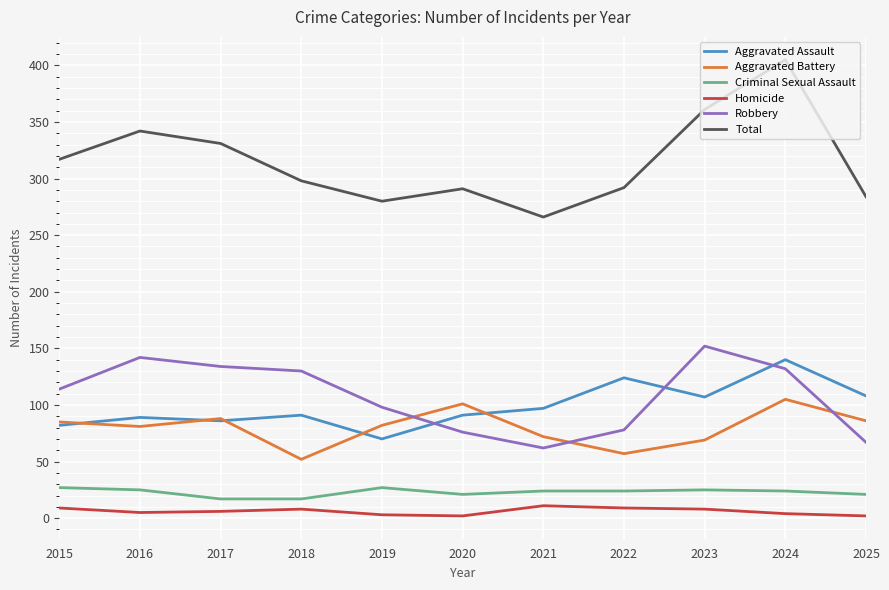

True or false: Total and Aggravated Assault intersect in this chart.

False